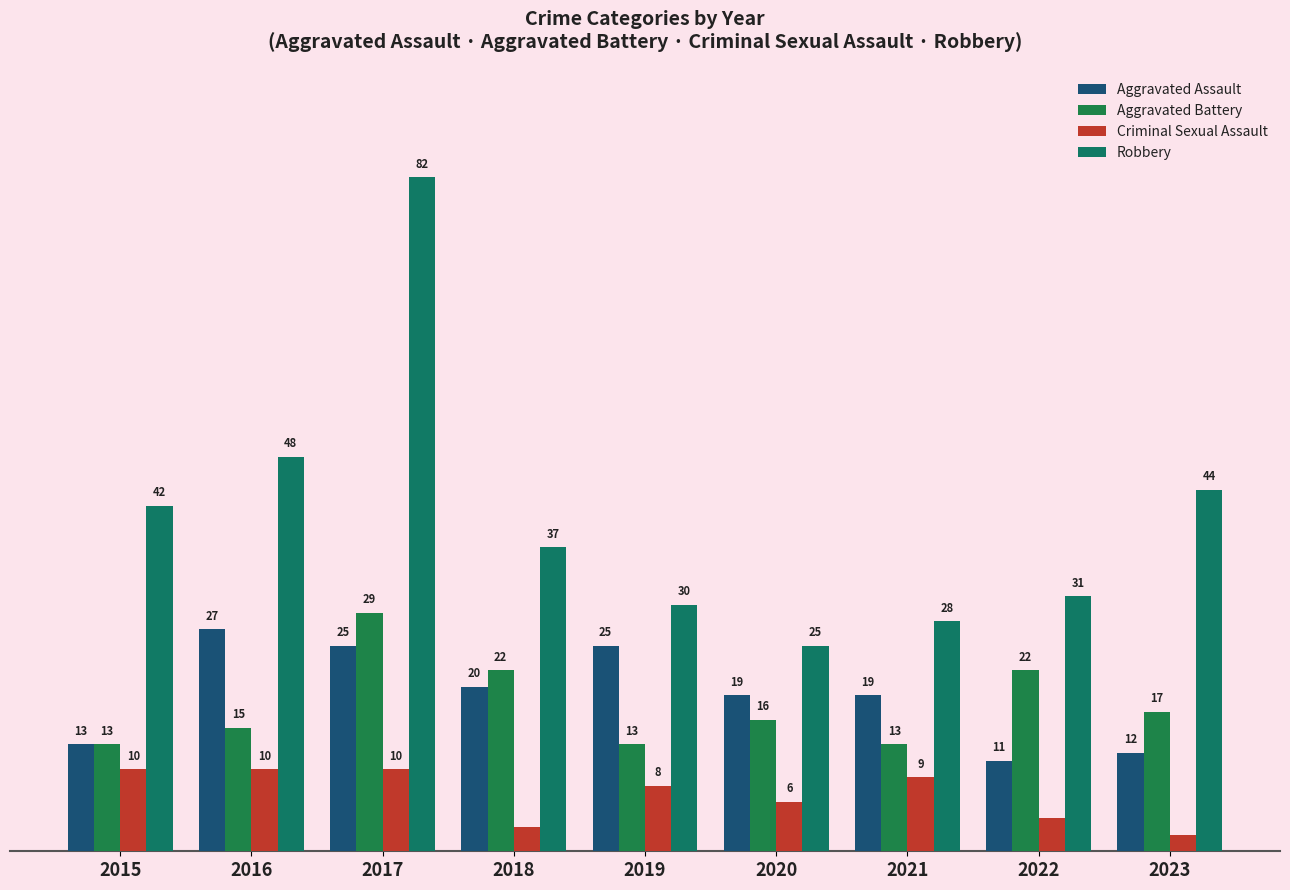

What is the difference between the maximum and second lowest values in the Aggravated Battery series?

16